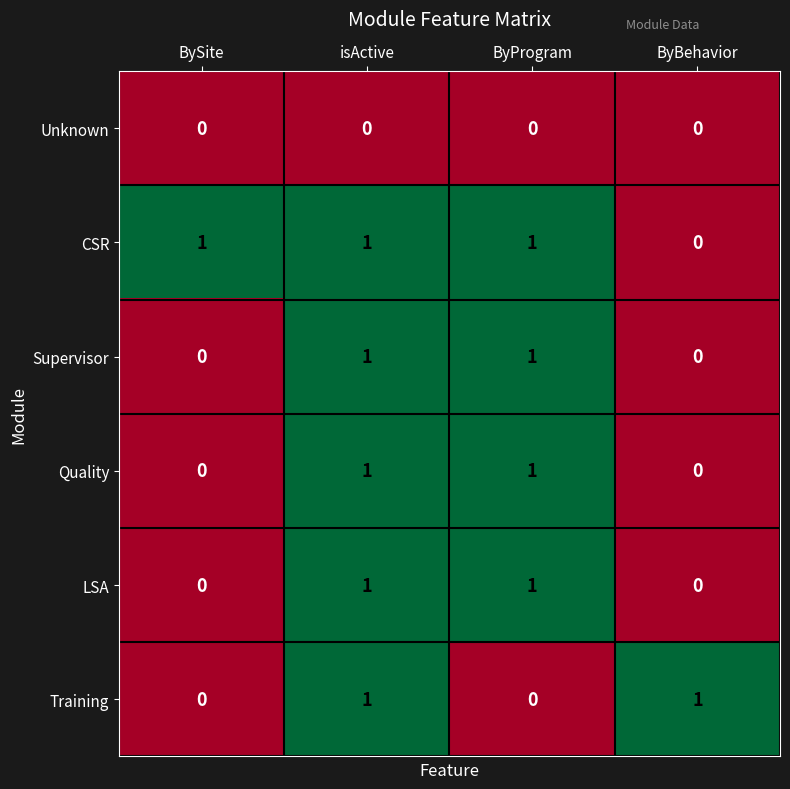

At which category is the sum across all series the highest?

isActive